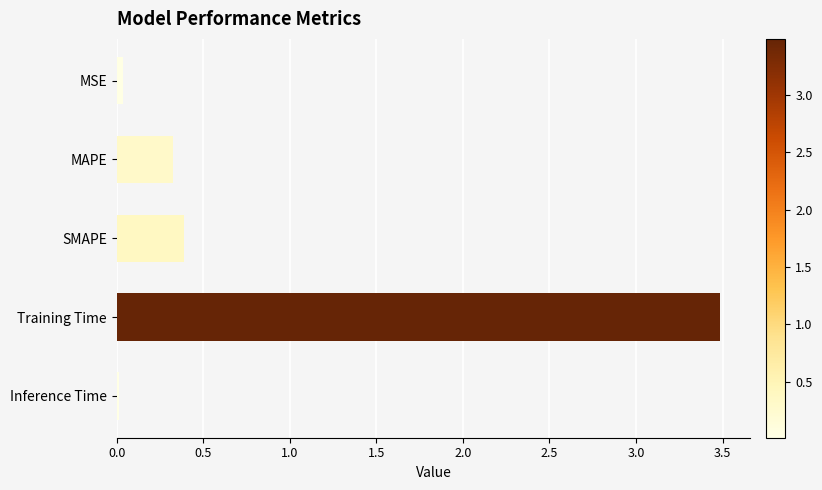

The chart shows a value of 0.0 at MSE. True or false?

True